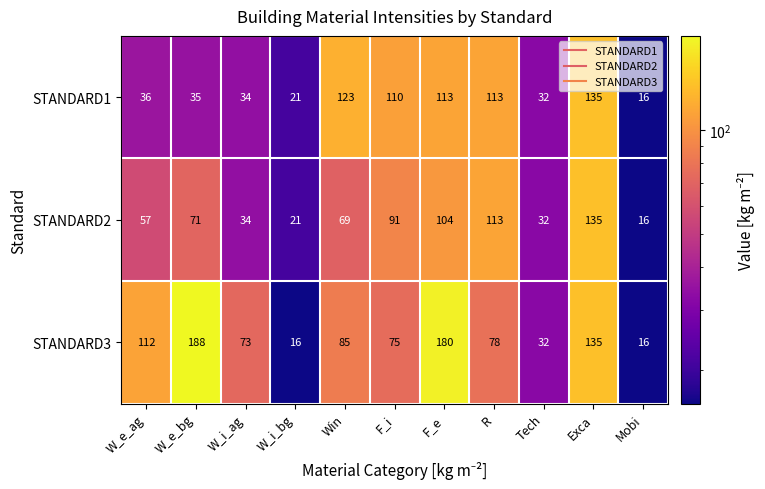

What is the maximum value shown in the chart?

188